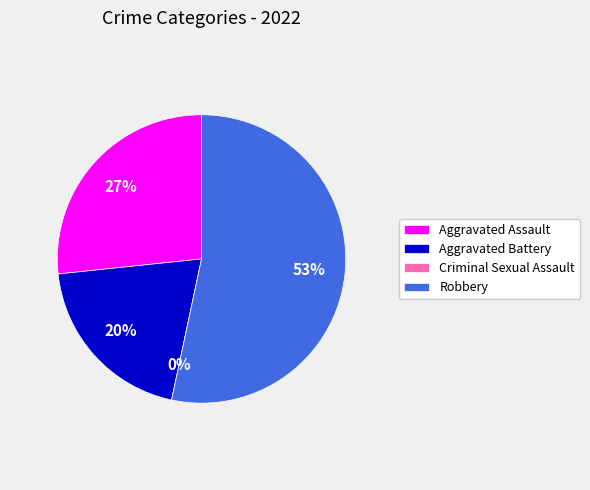

What is the largest slice in the pie chart?

Robbery